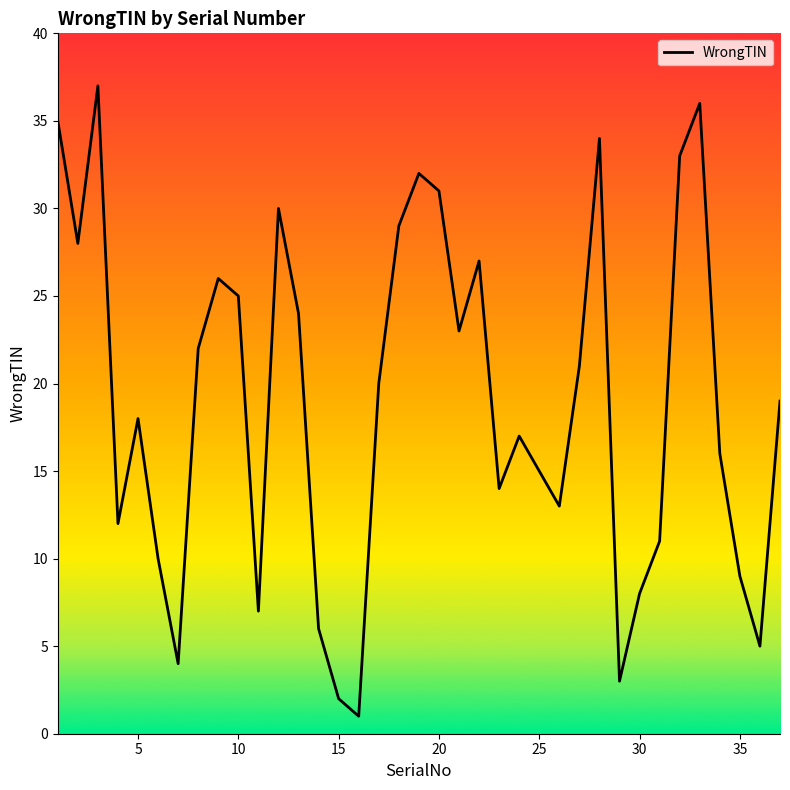

Does the chart have visible grid lines?

No